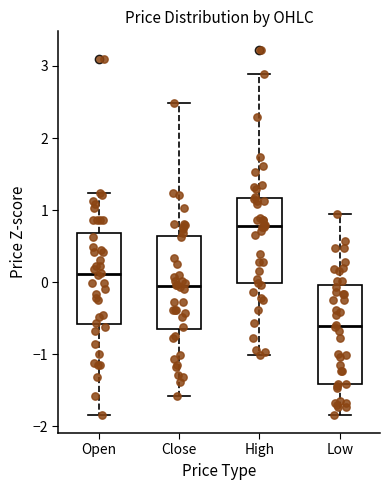

Which box's median line is the highest?

High